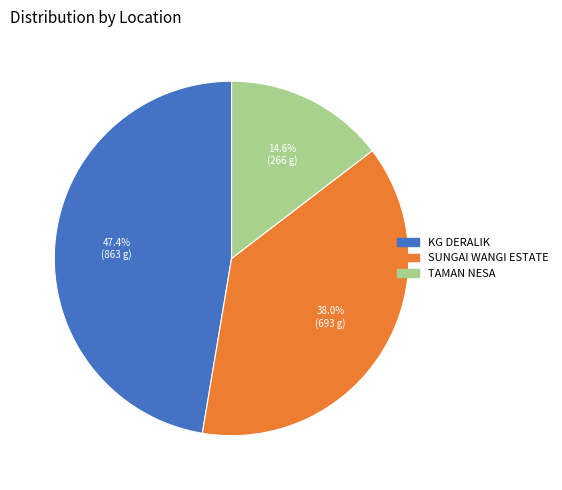

What percentage is NOT represented by KG DERALIK?

52.6%